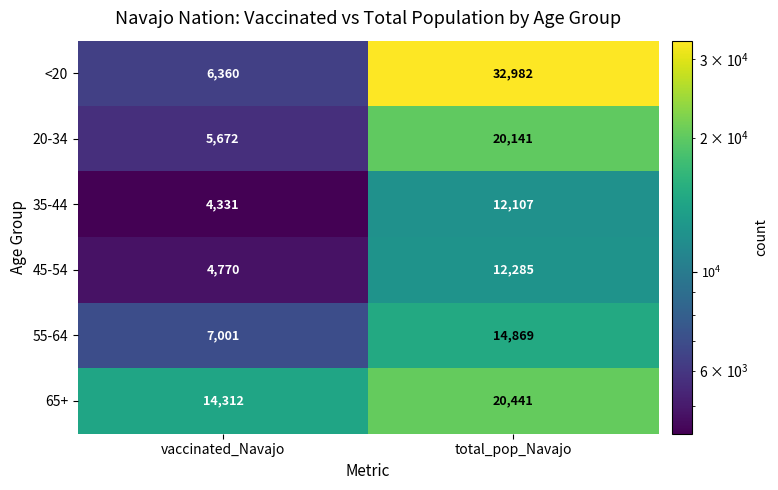

Rank the series at total_pop_Navajo from lowest to highest value.

35-44, 45-54, 55-64, 20-34, 65+, <20